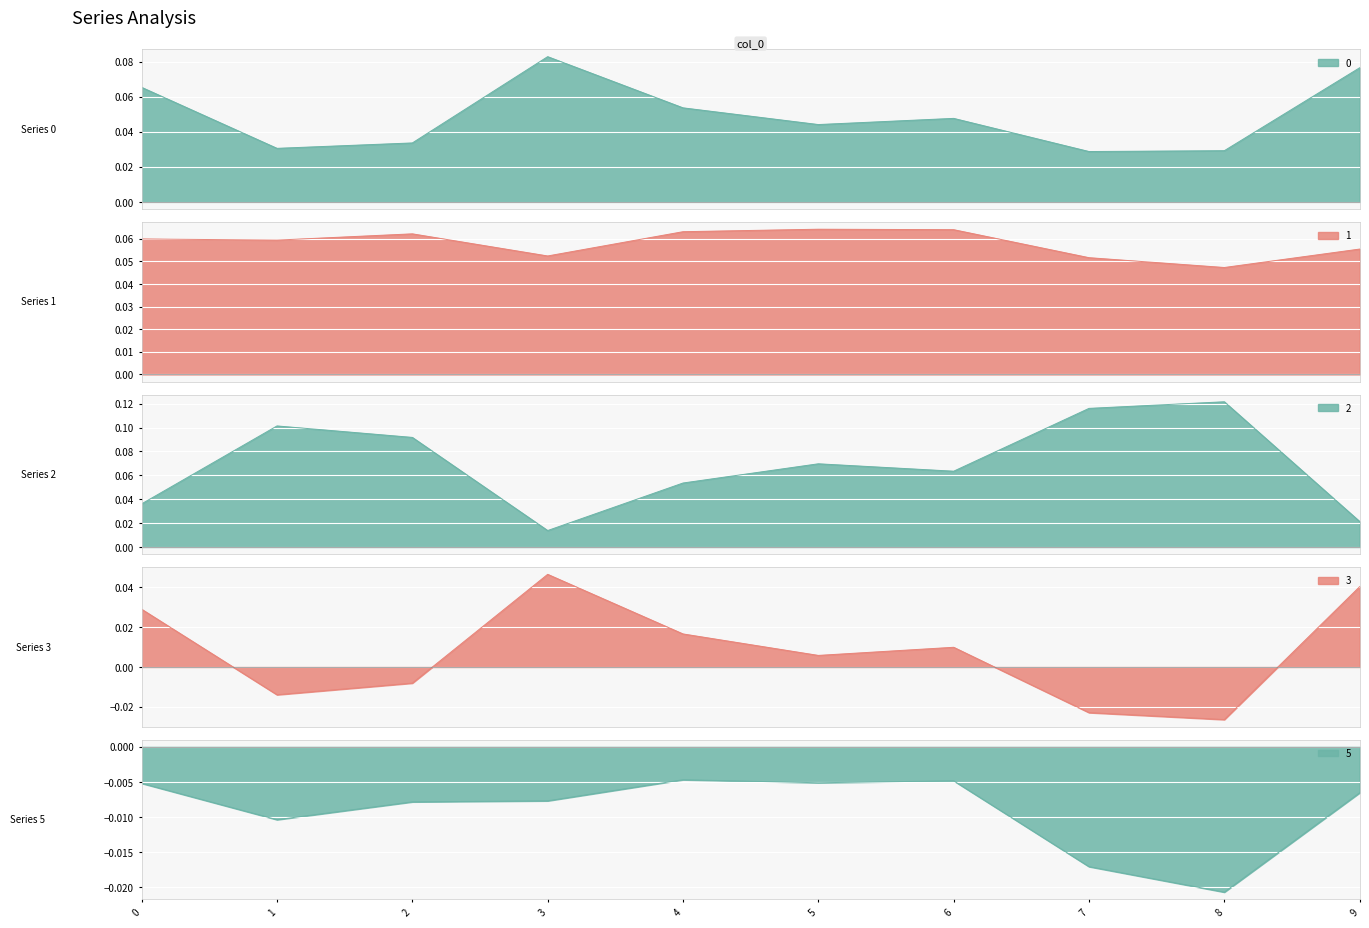

True or false: 3 and 1 intersect in this chart.

False